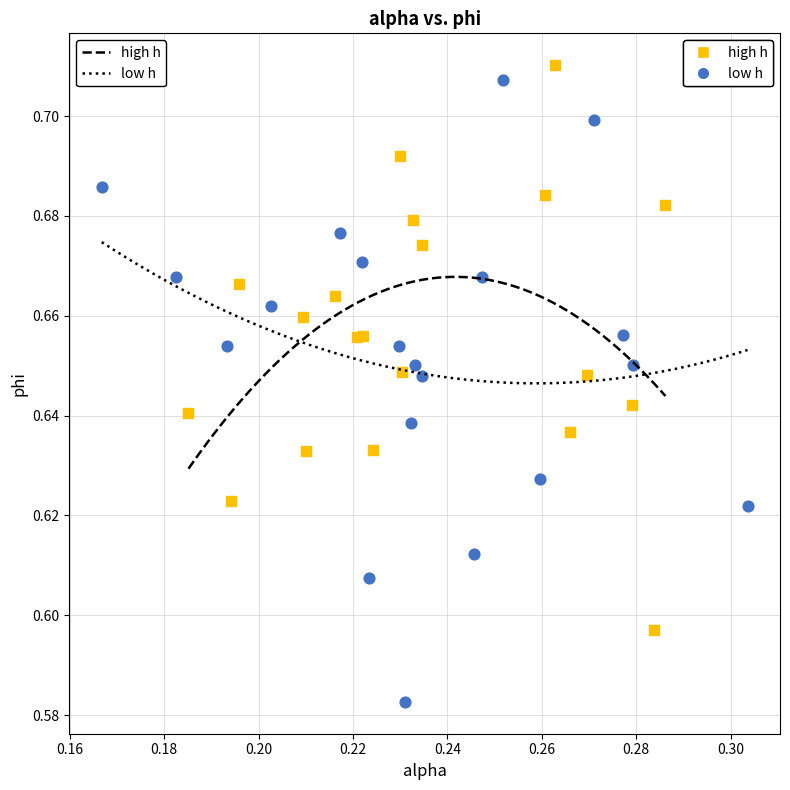

What are all the series names shown in the legend?

high h, low h